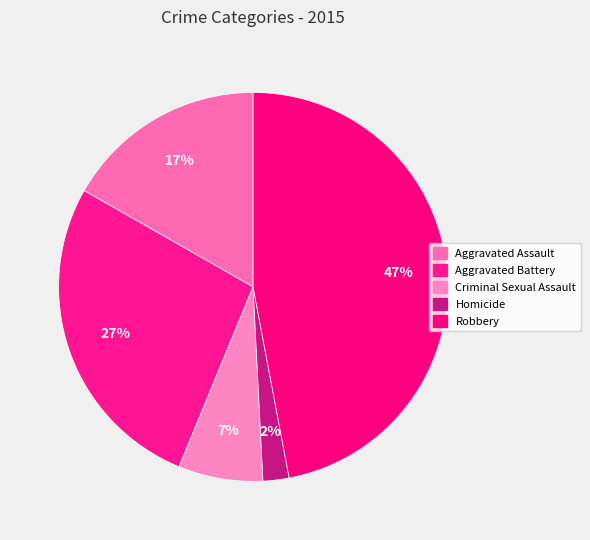

Does Aggravated Assault account for over 50% of the chart?

No